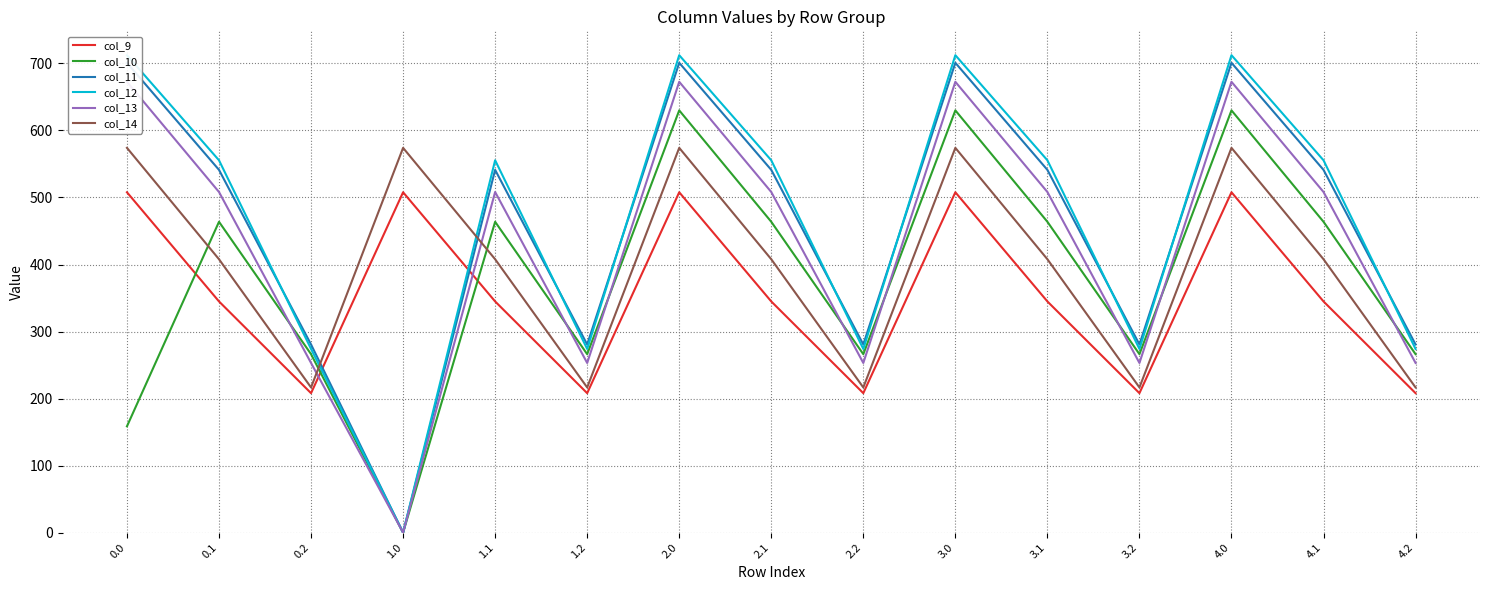

The value of col_13 at 0.2 is 253.1. True or false?

True